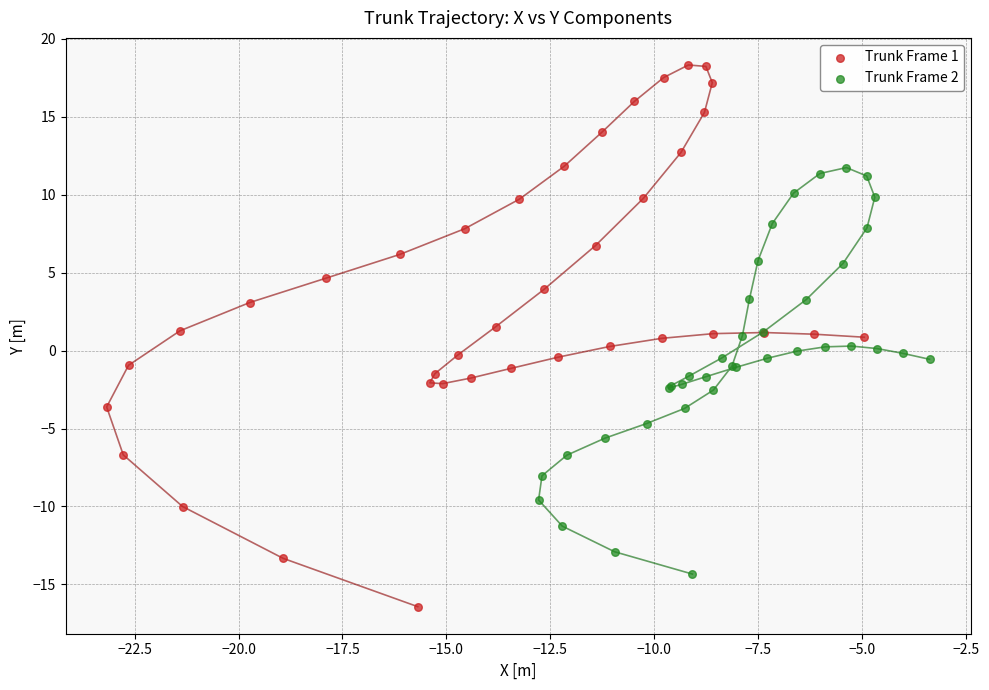

Which series has the largest Y range (max minus min)?

Trunk Frame 1